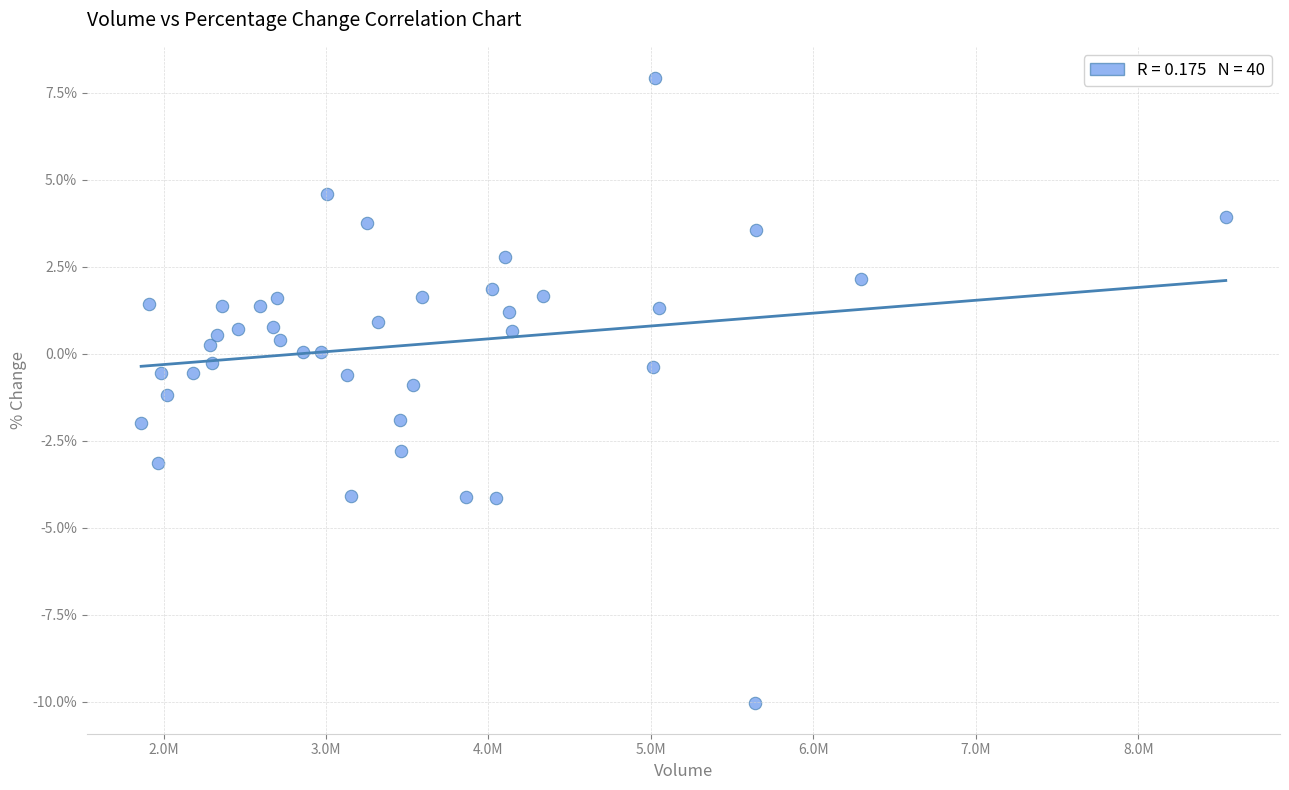

What is the range of X values (max minus min)?

6675092.0